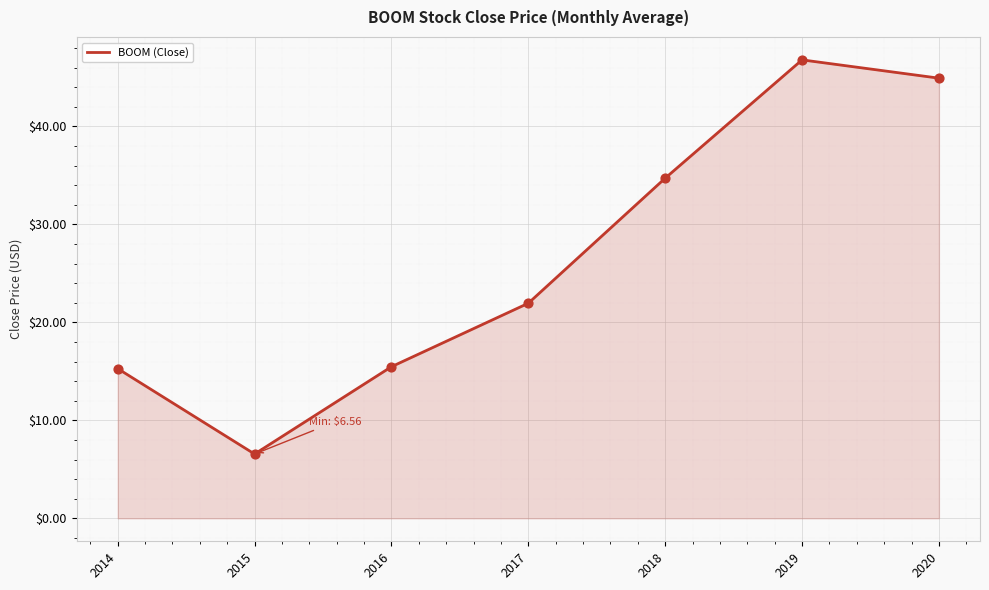

Which has a higher value, 2014 or 2018?

2018